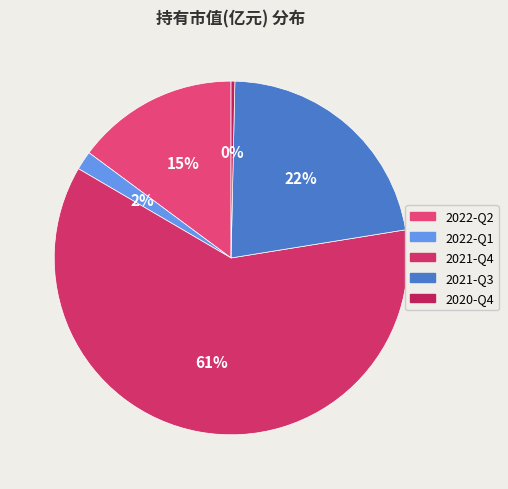

Which slice is the smallest?

2020-Q4